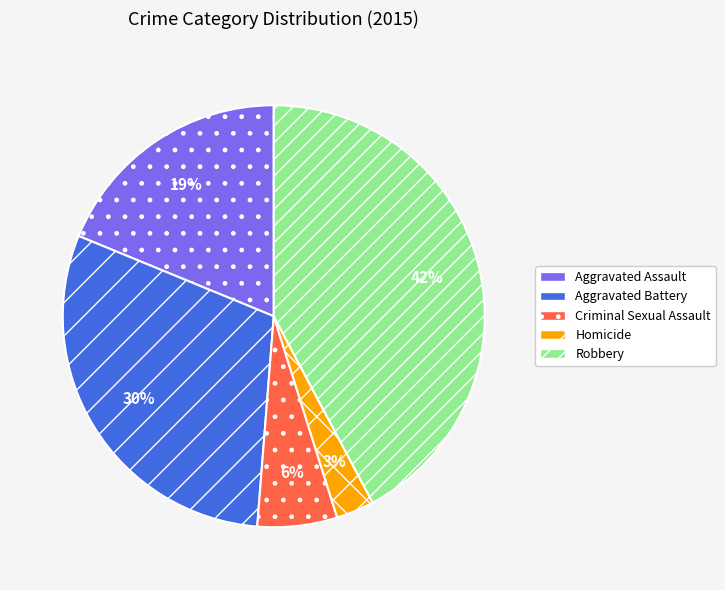

Is there a majority slice in this chart?

No